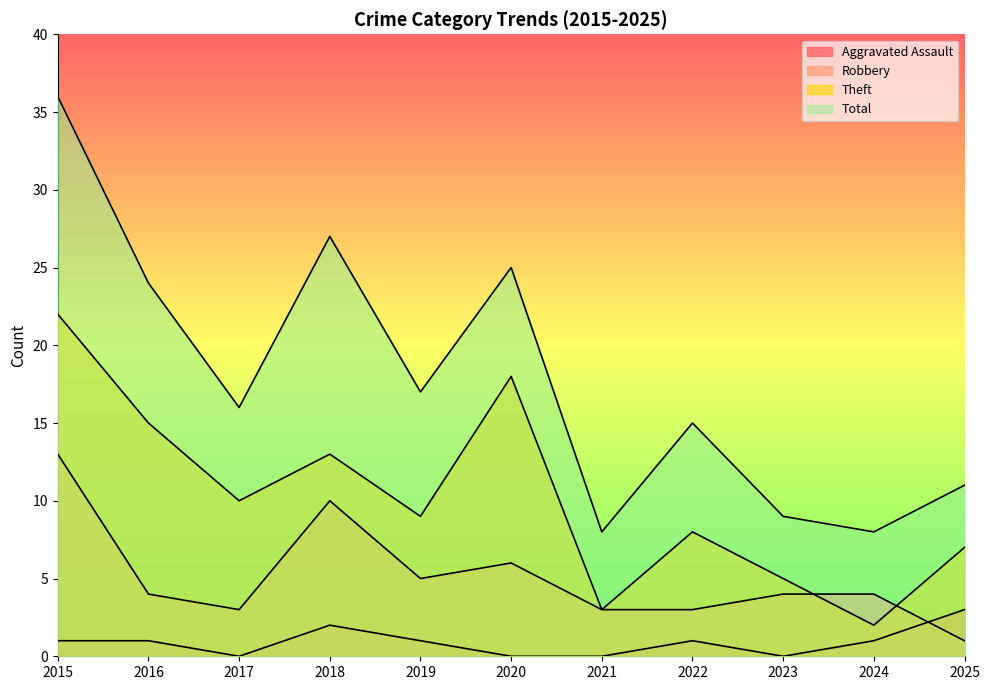

True or false: Robbery has more than 0 points higher than both neighbors.

True